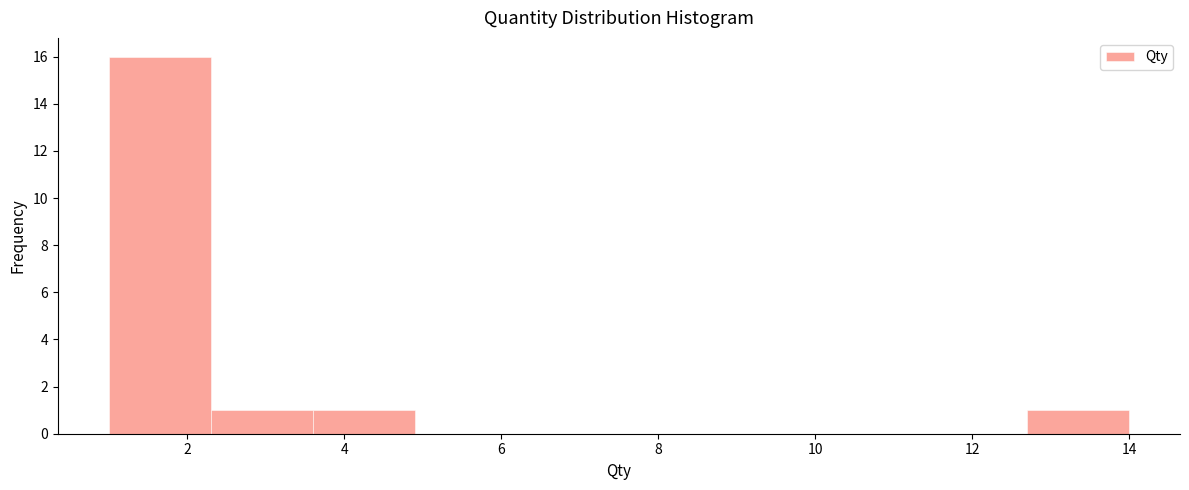

Over which range of the x-axis is the bar tallest?

1.0 to 2.3